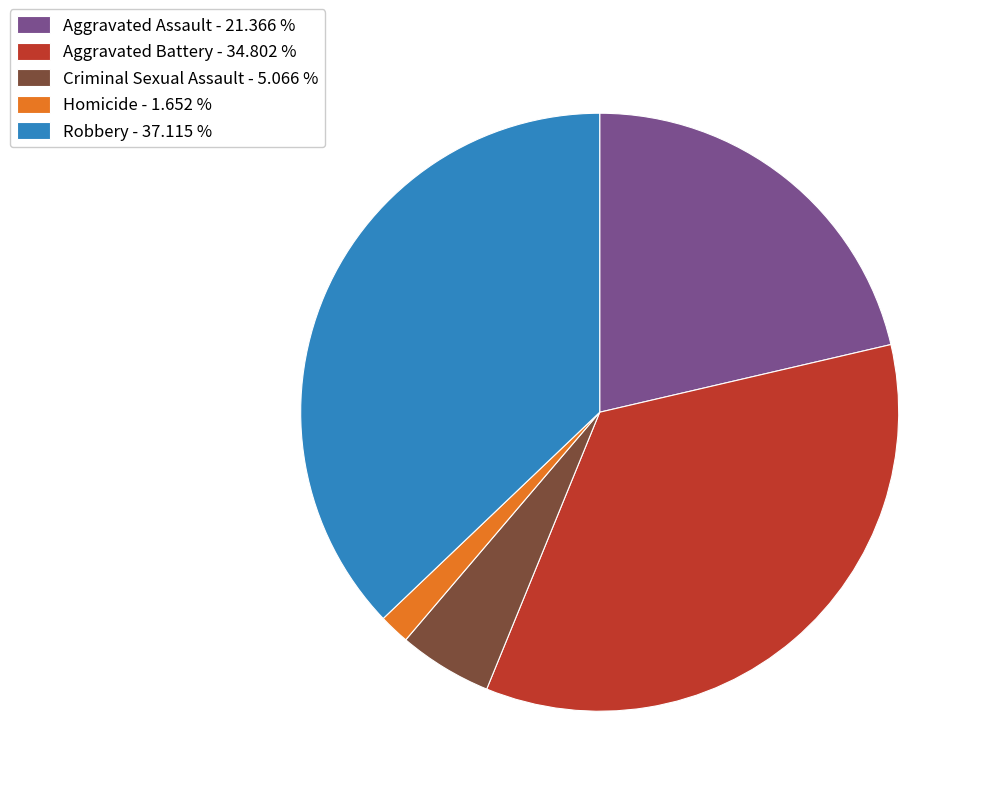

Which has a higher value, Aggravated Assault - 21.366 % or Criminal Sexual Assault - 5.066 %?

Aggravated Assault - 21.366 %